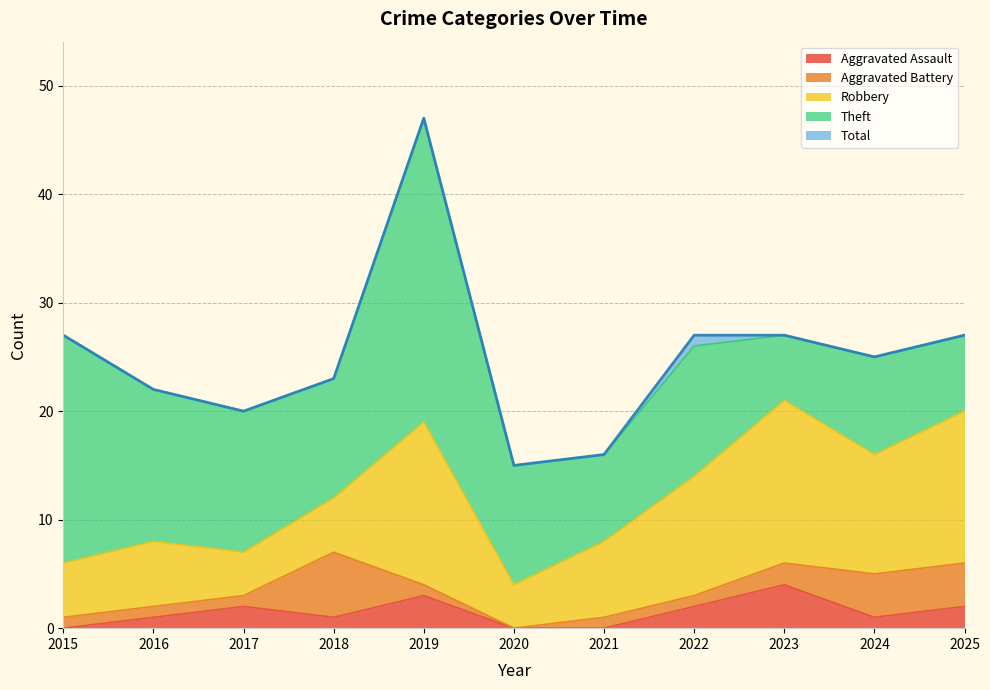

What is the difference between the Robbery values at 2016 and 2022?

5